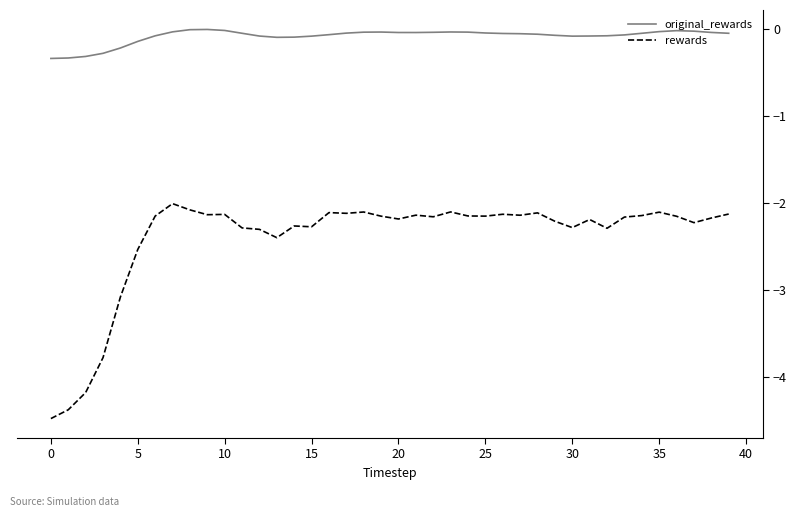

List the series in order of their overall mean, highest first.

original_rewards, rewards